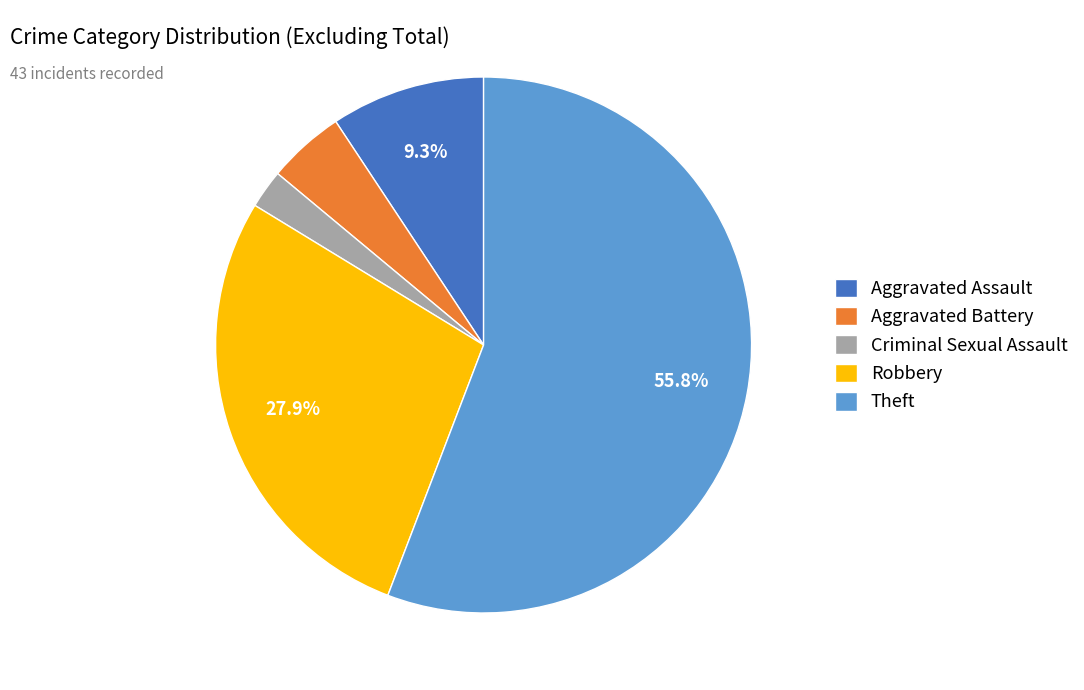

Which category has the biggest portion of the pie?

Theft